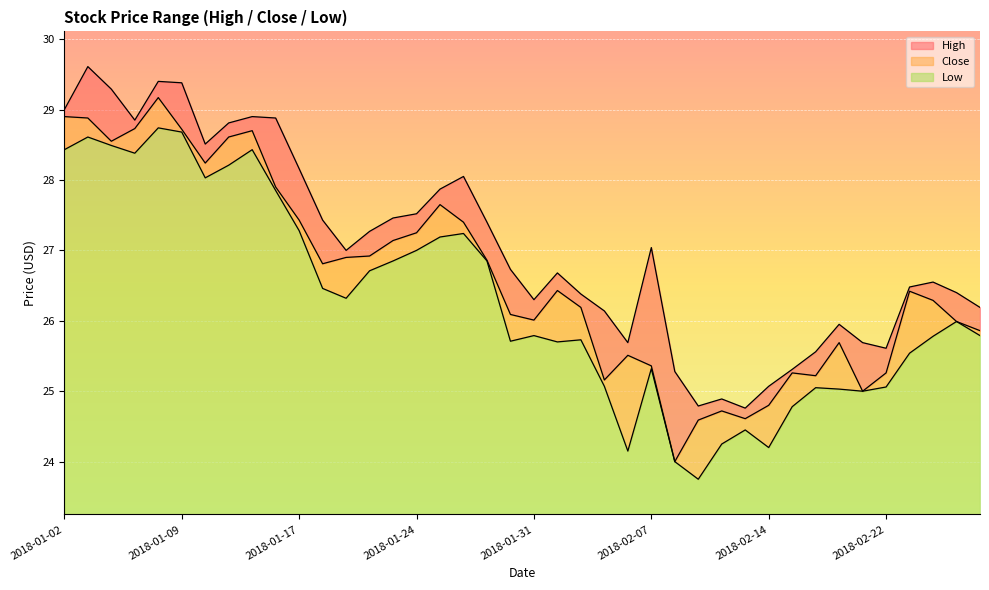

At 2018-02-05, list the series in order from largest to smallest.

High, Close, Low